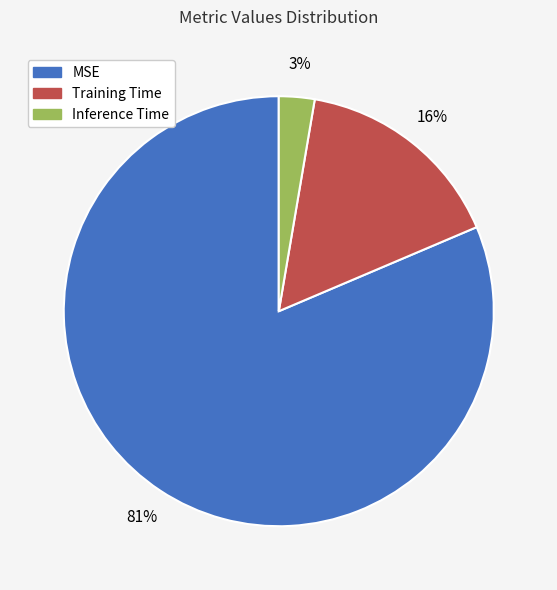

To the nearest percent, what percentage of the pie is MSE?

81%